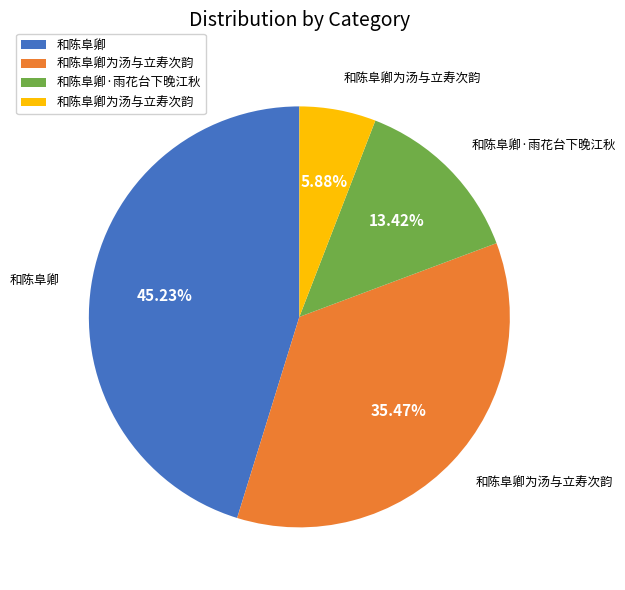

Is there a majority slice in this chart?

No